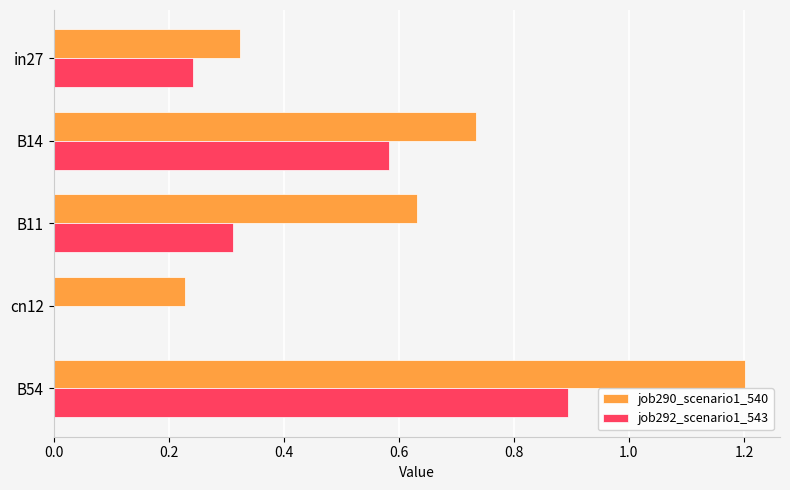

What is the approximate value of job290_scenario1_540 at B54?

1.2